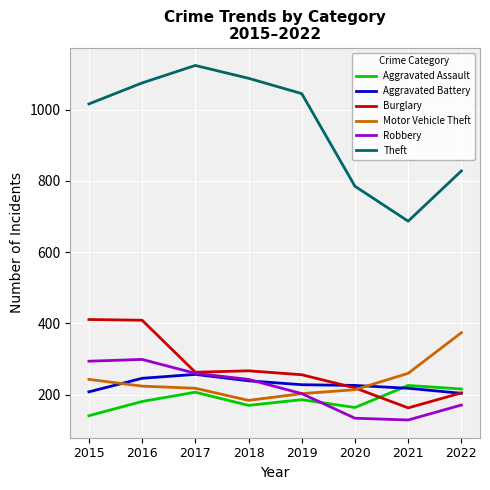

What is the average value of the Motor Vehicle Theft series?

240